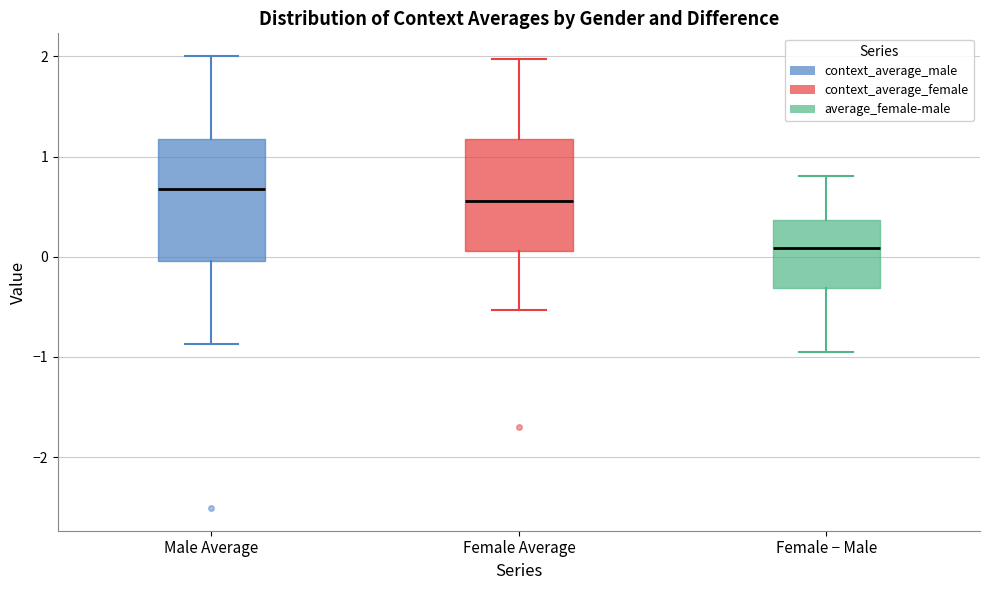

Comparing the boxes themselves (not the whiskers), which one is the tallest?

Male Average